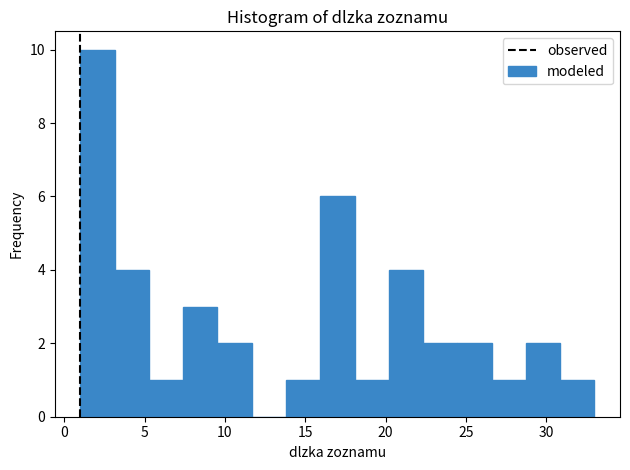

Reading left to right, transcribe this chart: for each bar, give the range it covers on the x-axis and its height. Neither the bar edges nor the heights are printed on the chart, so give them approximately, as read against the axes.

1.0 to 3.0: 10
3.0 to 5.5: 4
5.5 to 7.5: 1
7.5 to 9.5: 3
9.5 to 11.5: 2
11.5 to 14.0: 0
14.0 to 16.0: 1
16.0 to 18.0: 6
18.0 to 20.0: 1
20.0 to 22.5: 4
22.5 to 24.5: 2
24.5 to 26.5: 2
26.5 to 28.5: 1
28.5 to 31.0: 2
31.0 to 33.0: 1